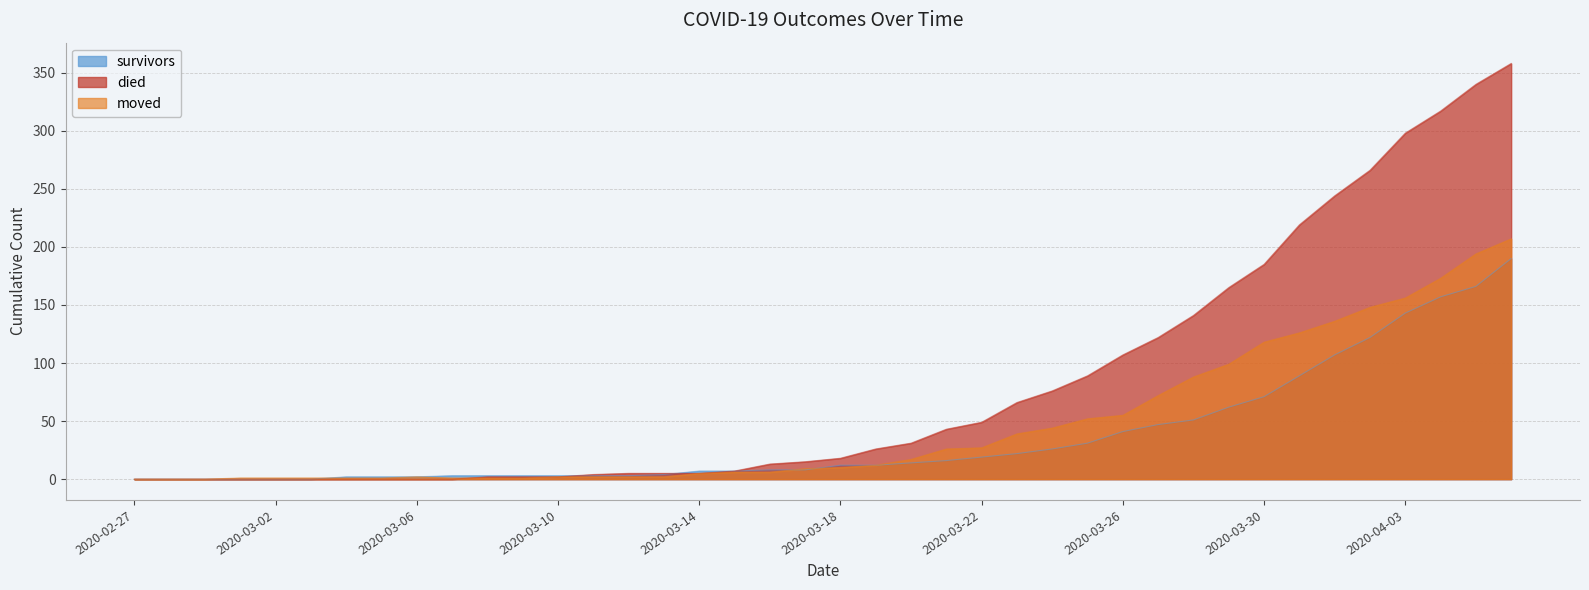

How many times do died and survivors cross each other?

2